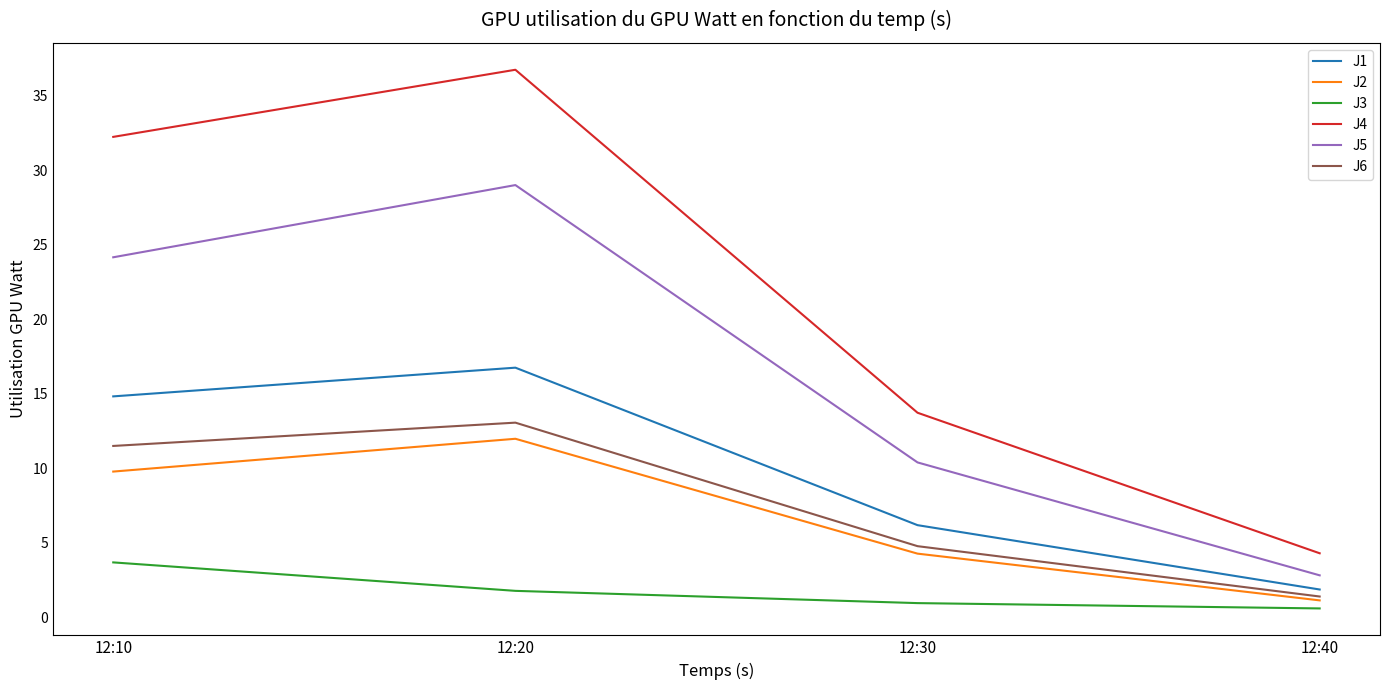

How many interior local peaks does the J6 series have?

1